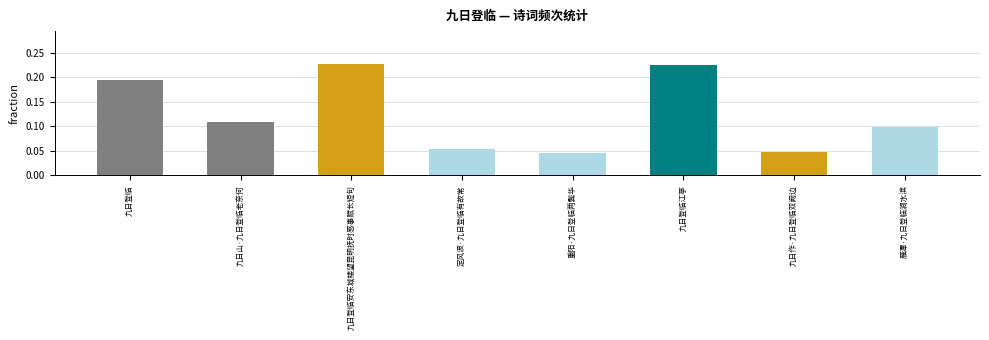

Is it true that the value at 九日登临 is 0.1?

False